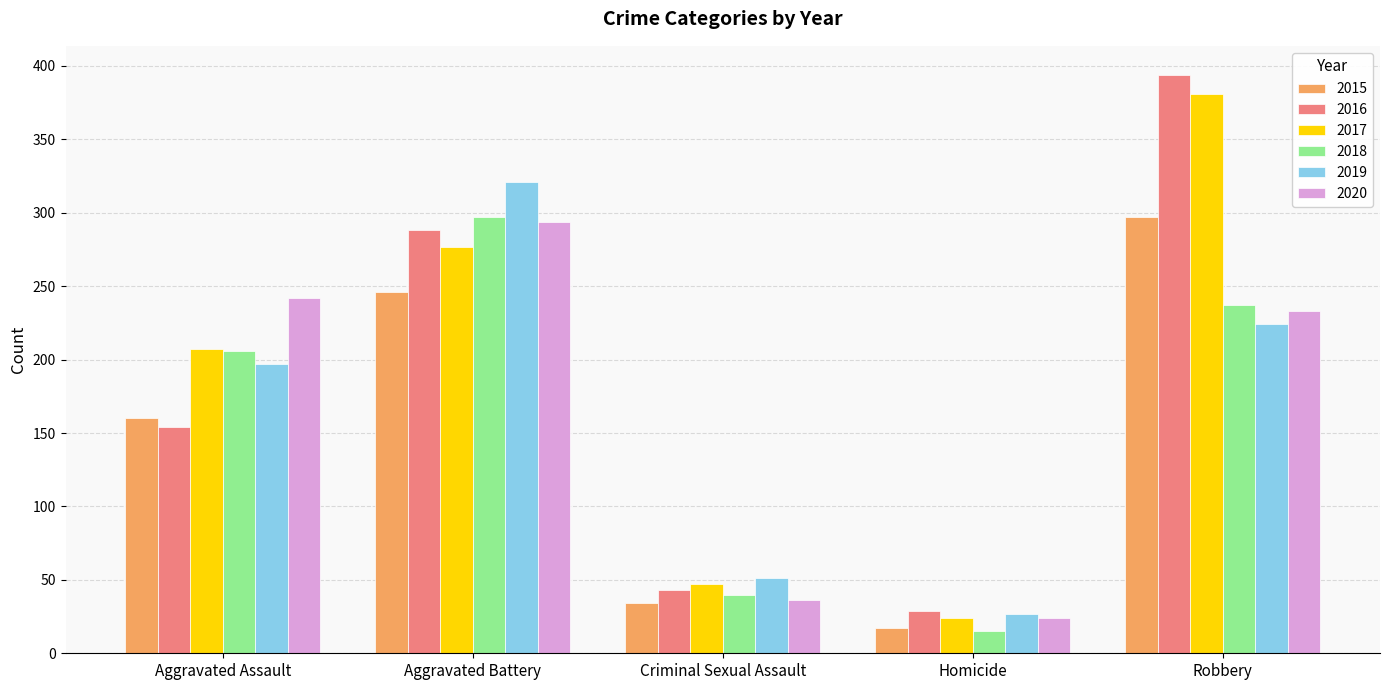

Reading left to right, extract all data points from this chart.

2015: Aggravated Assault=160	Aggravated Battery=246	Criminal Sexual Assault=34	Homicide=17	Robbery=297
2016: Aggravated Assault=154	Aggravated Battery=288	Criminal Sexual Assault=43	Homicide=29	Robbery=394
2017: Aggravated Assault=207	Aggravated Battery=277	Criminal Sexual Assault=47	Homicide=24	Robbery=381
2018: Aggravated Assault=206	Aggravated Battery=297	Criminal Sexual Assault=40	Homicide=15	Robbery=237
2019: Aggravated Assault=197	Aggravated Battery=321	Criminal Sexual Assault=51	Homicide=27	Robbery=224
2020: Aggravated Assault=242	Aggravated Battery=294	Criminal Sexual Assault=36	Homicide=24	Robbery=233